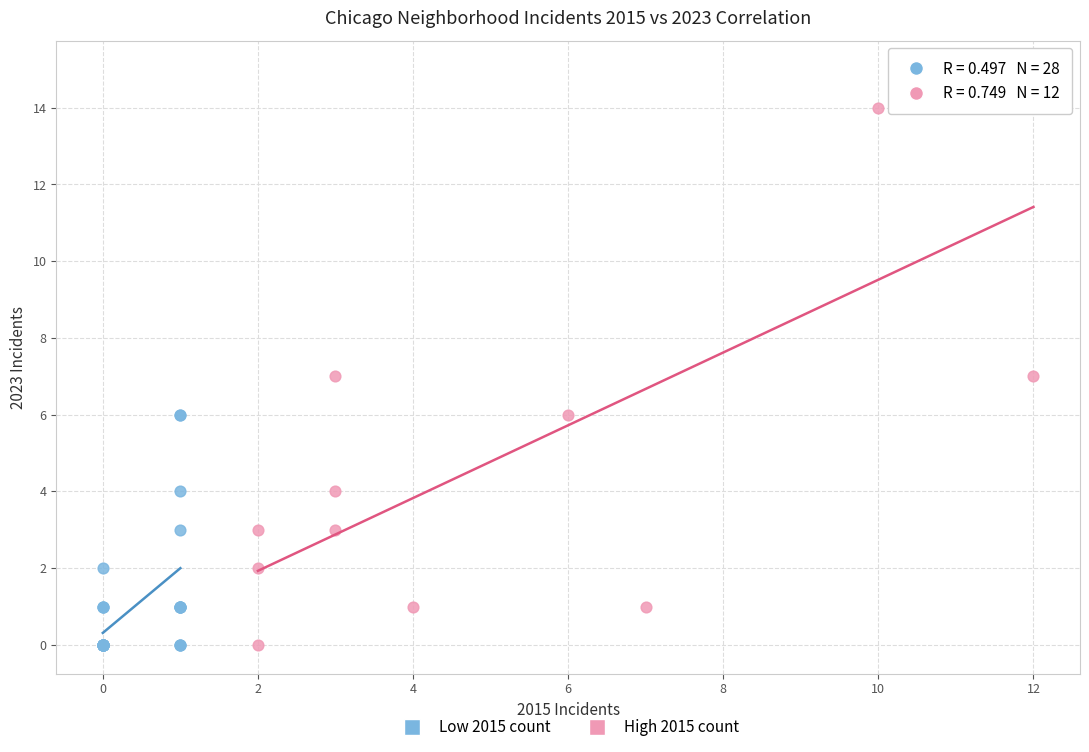

Which series has the largest Y range (max minus min)?

High 2015 count